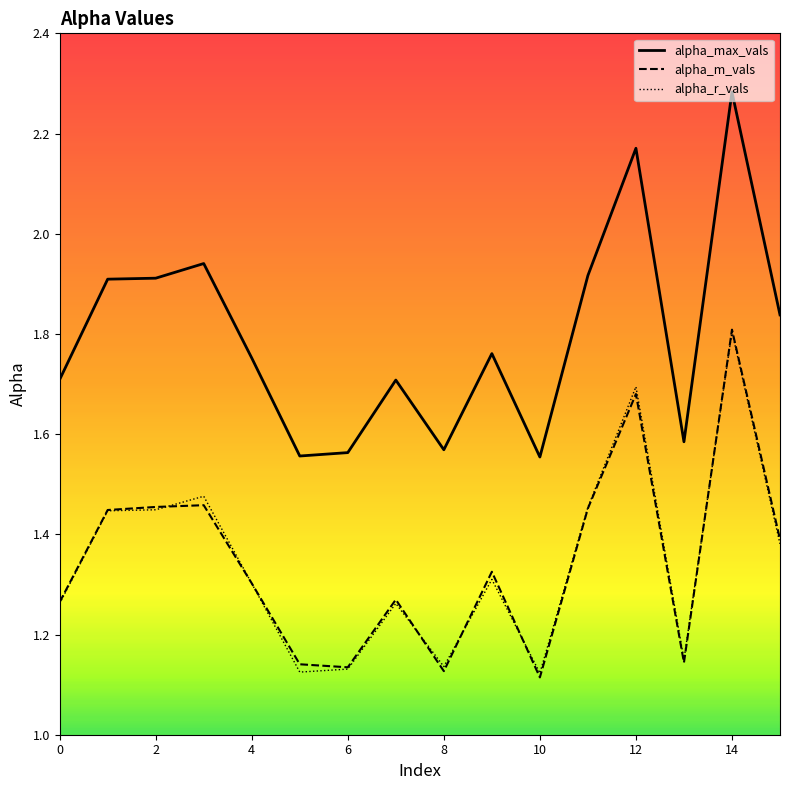

Which series has the largest range (max minus min)?

alpha_max_vals